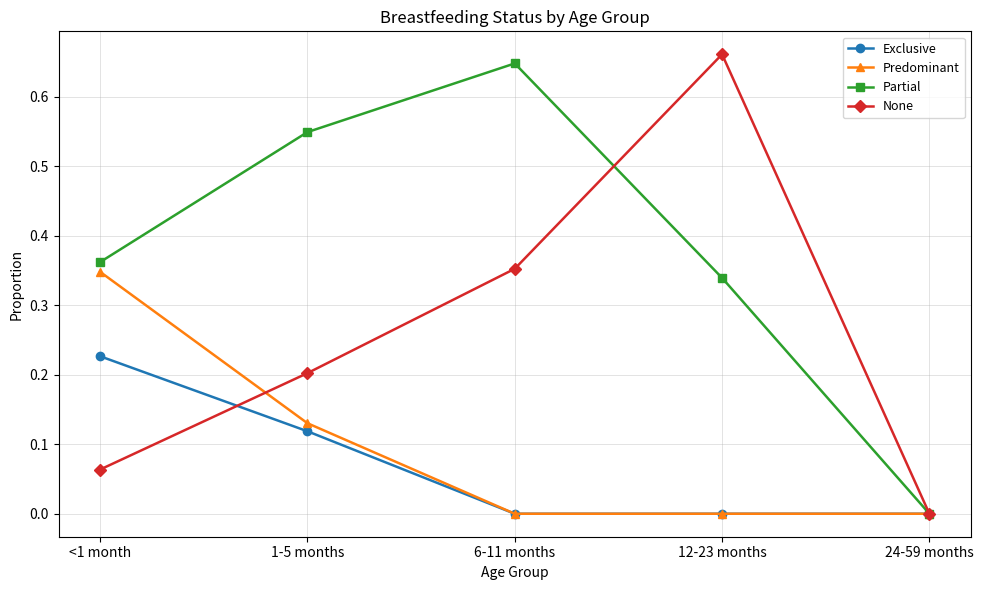

Which series changed the most between <1 month and 24-59 months?

Partial